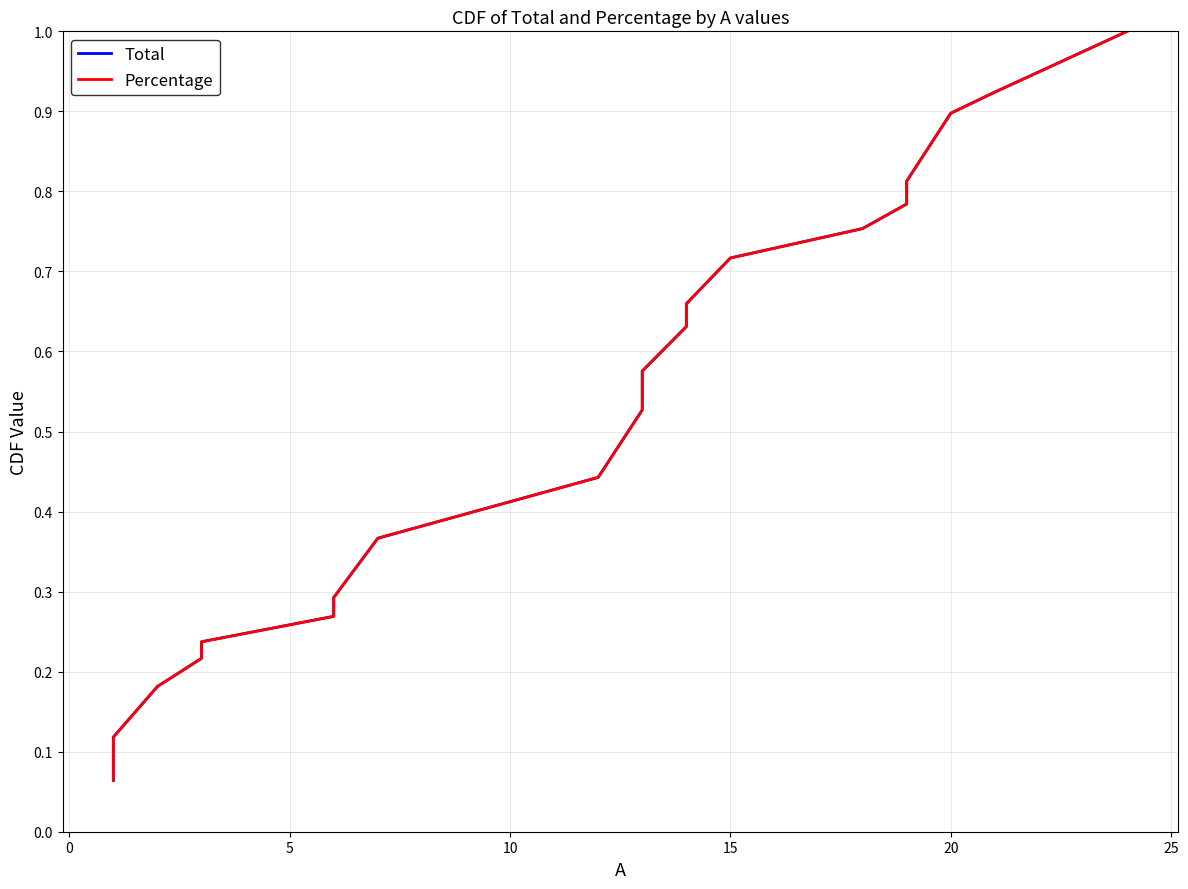

Rank the series at 15 from highest to lowest value.

Total, Percentage